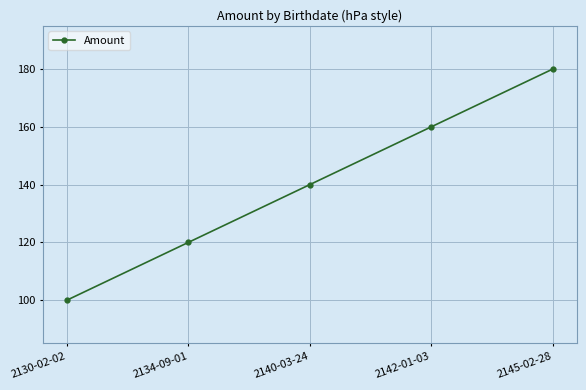

How many values are below 140?

2